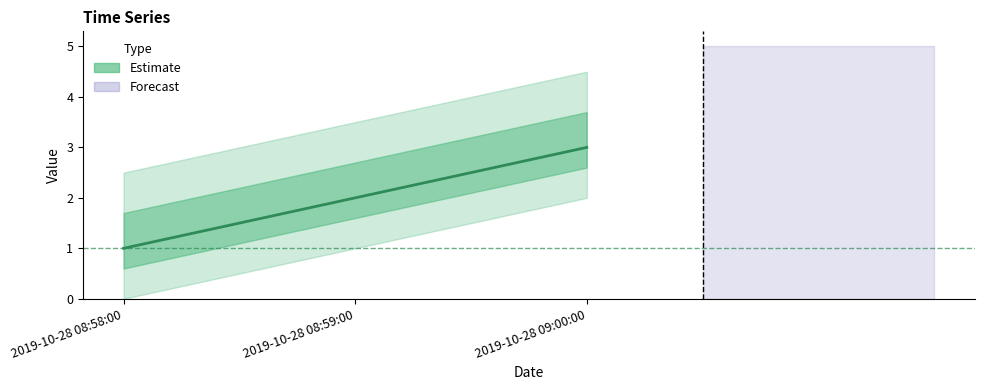

Rank the categories by value from highest to lowest.

2019-10-28 09:00:00, 2019-10-28 08:59:00, 2019-10-28 08:58:00